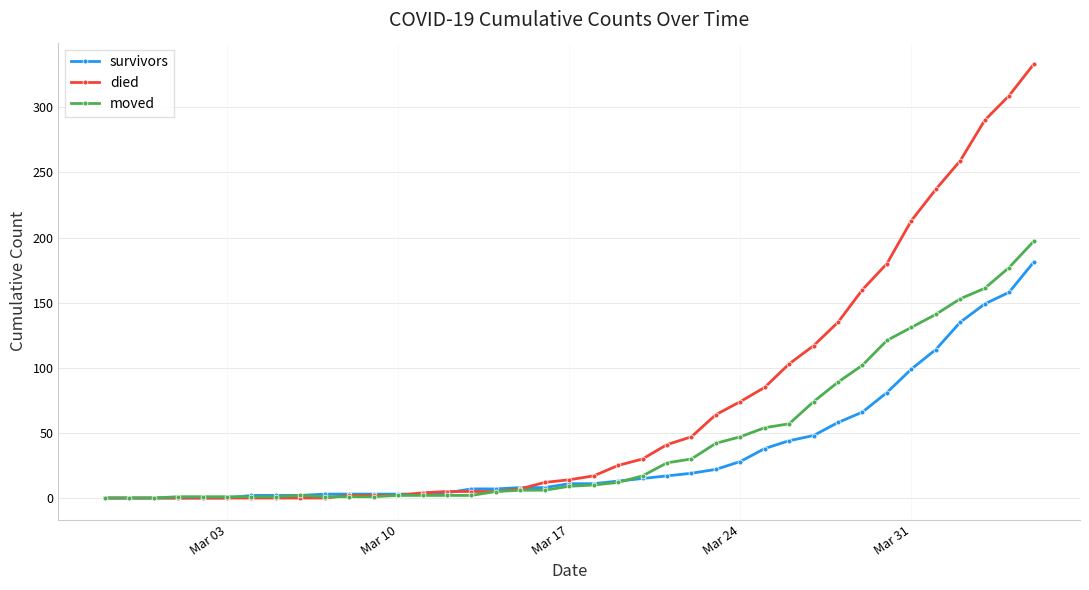

Which series has the largest total across all categories?

died